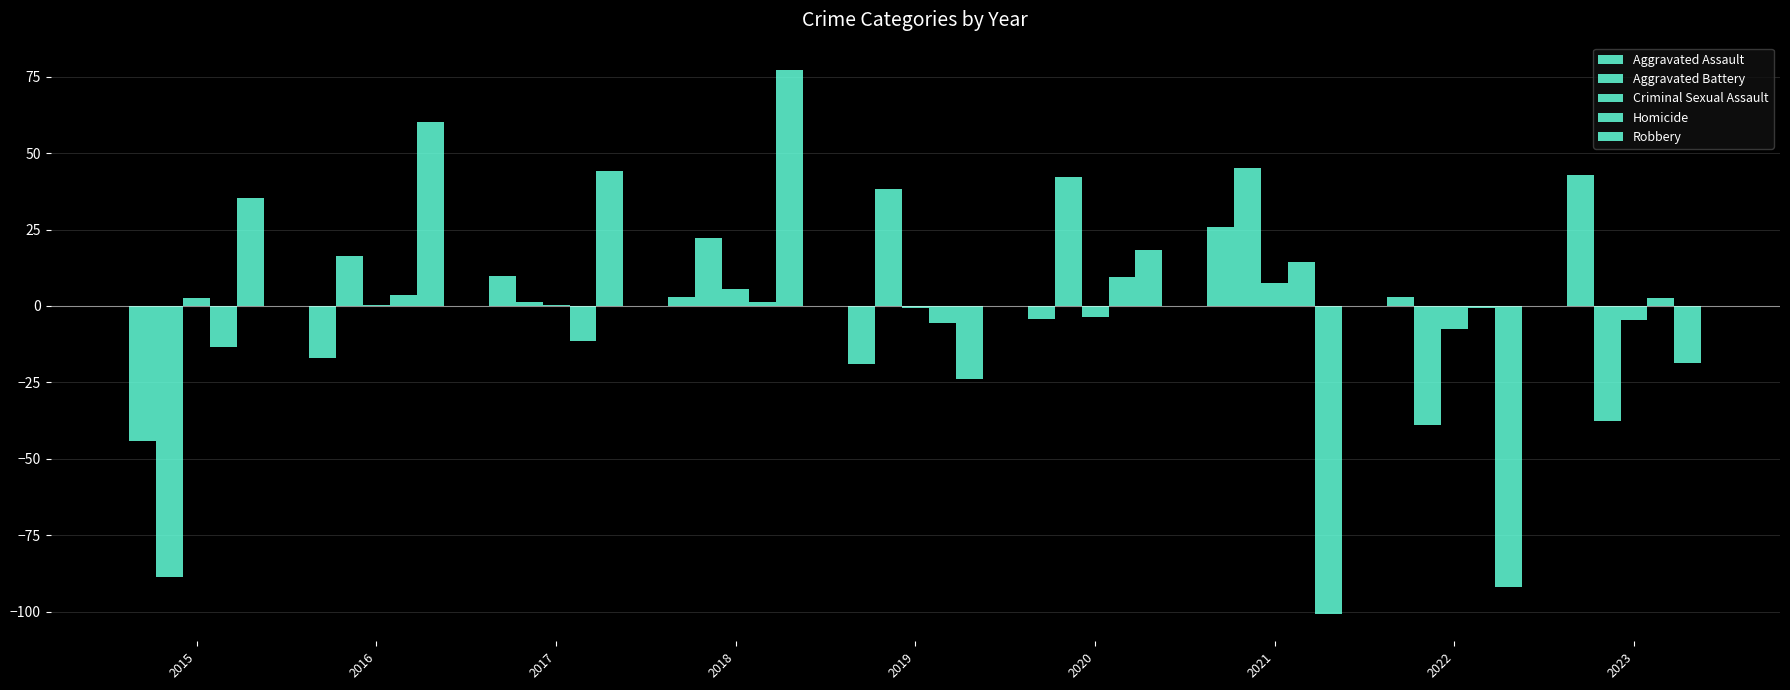

How many data points does each series have?

9